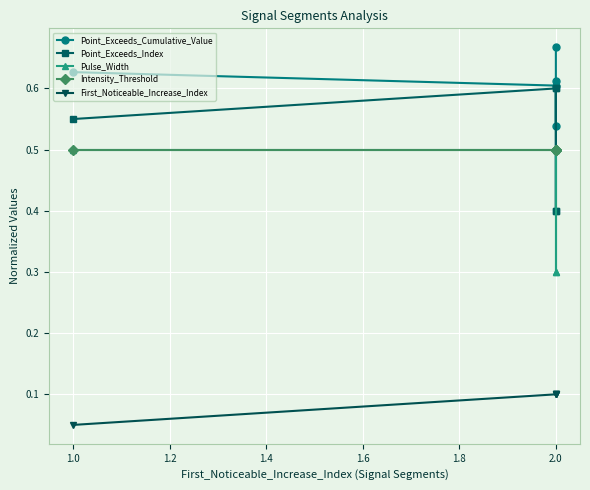

What is the maximum value for First_Noticeable_Increase_Index?

0.1